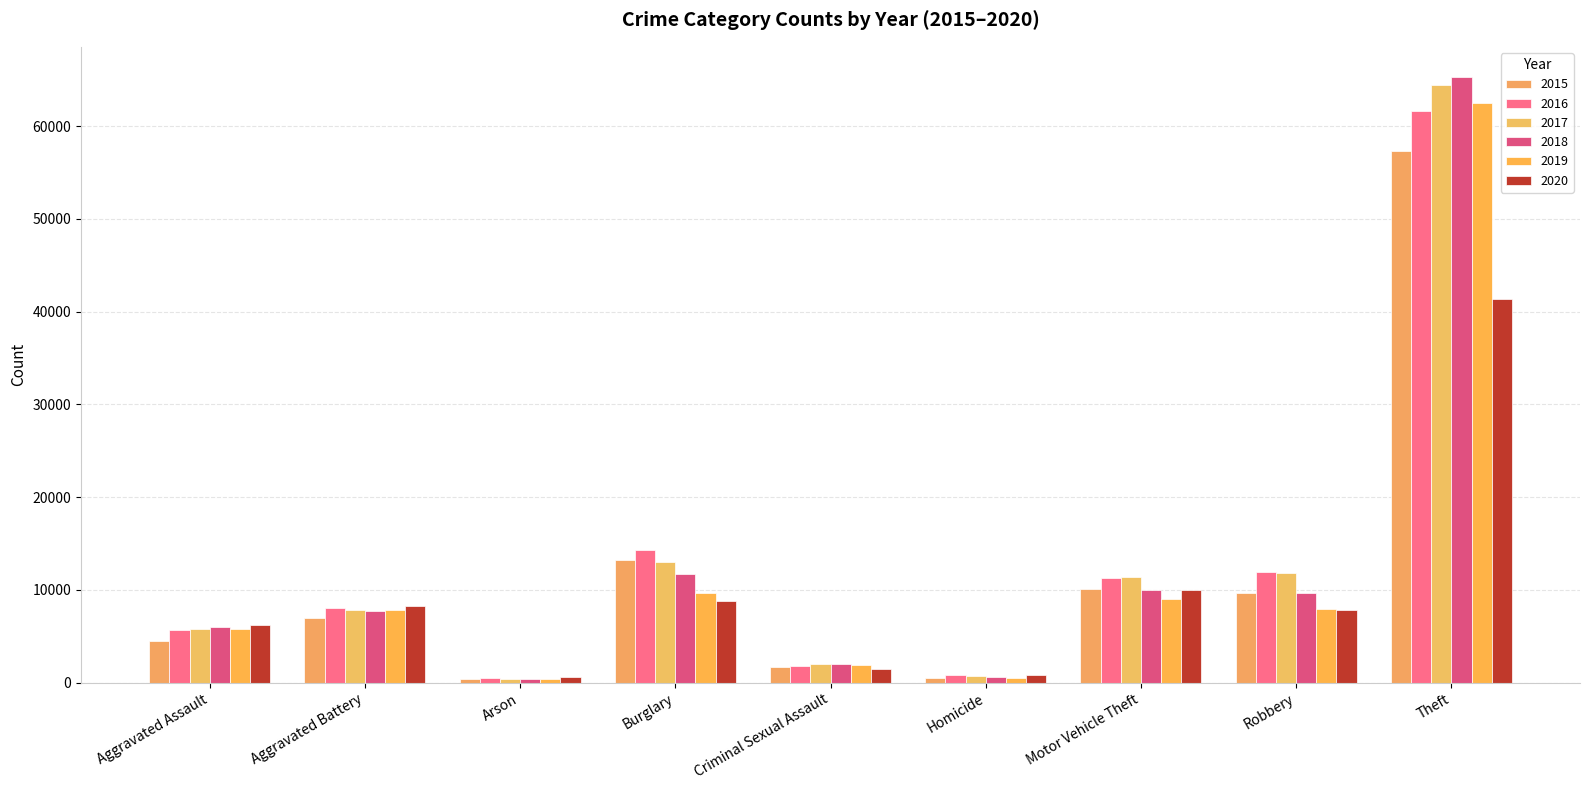

What is the label of the 6th bar from the right?

Burglary